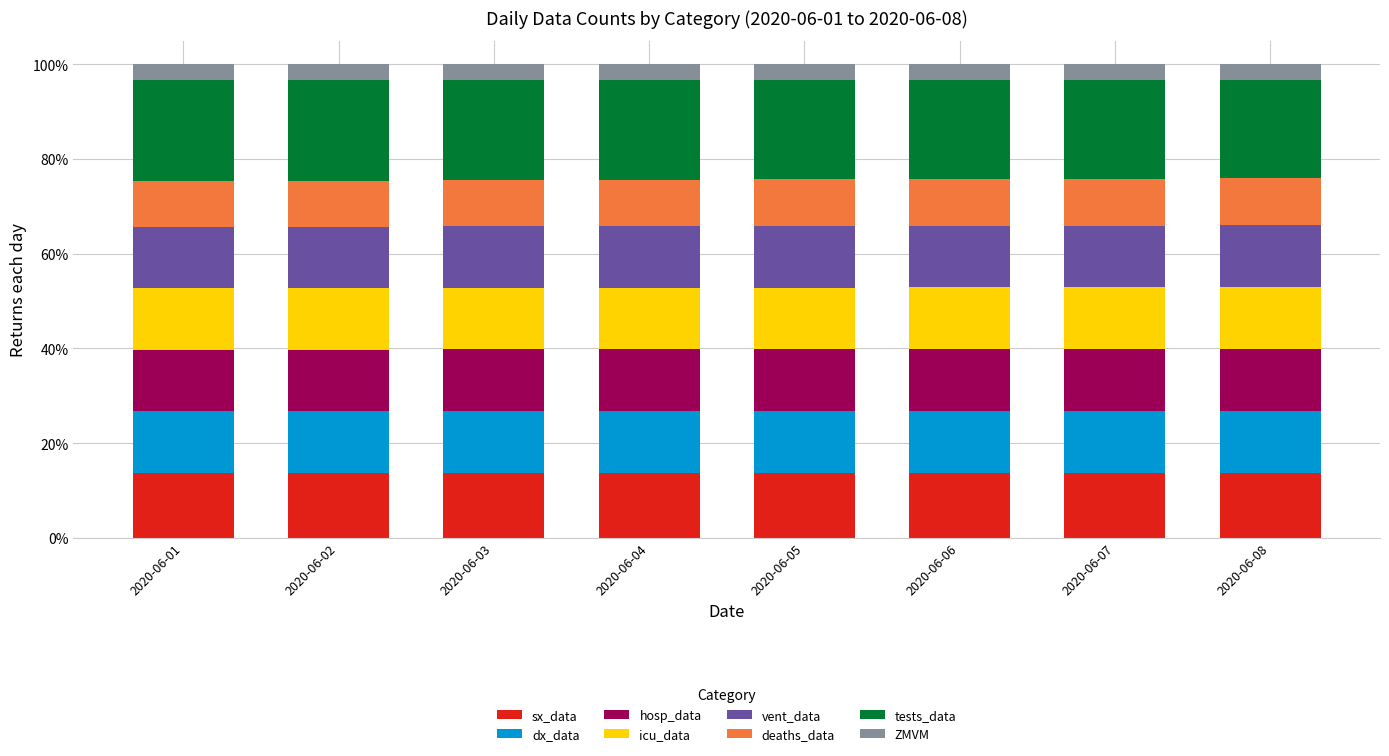

What is the average value of the sx_data series?

13.8